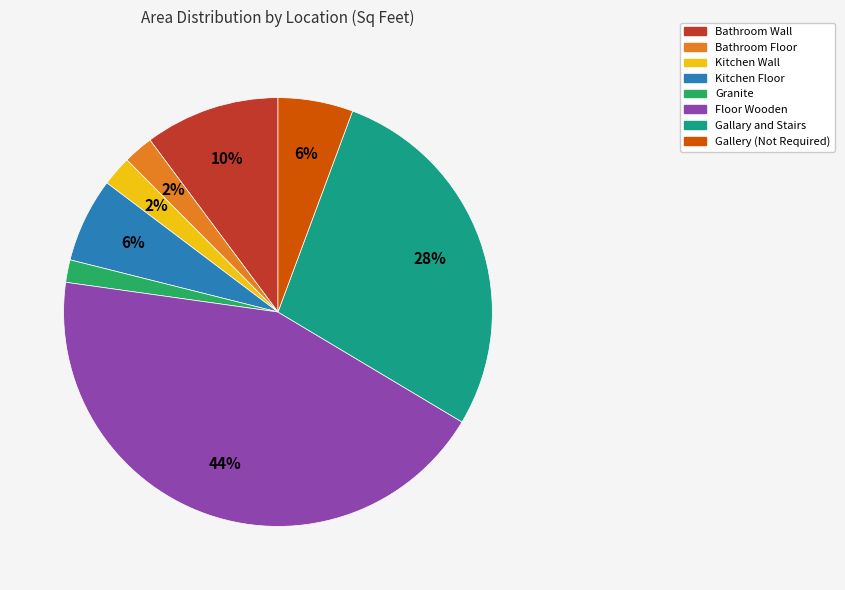

Which slice is the largest?

Floor Wooden